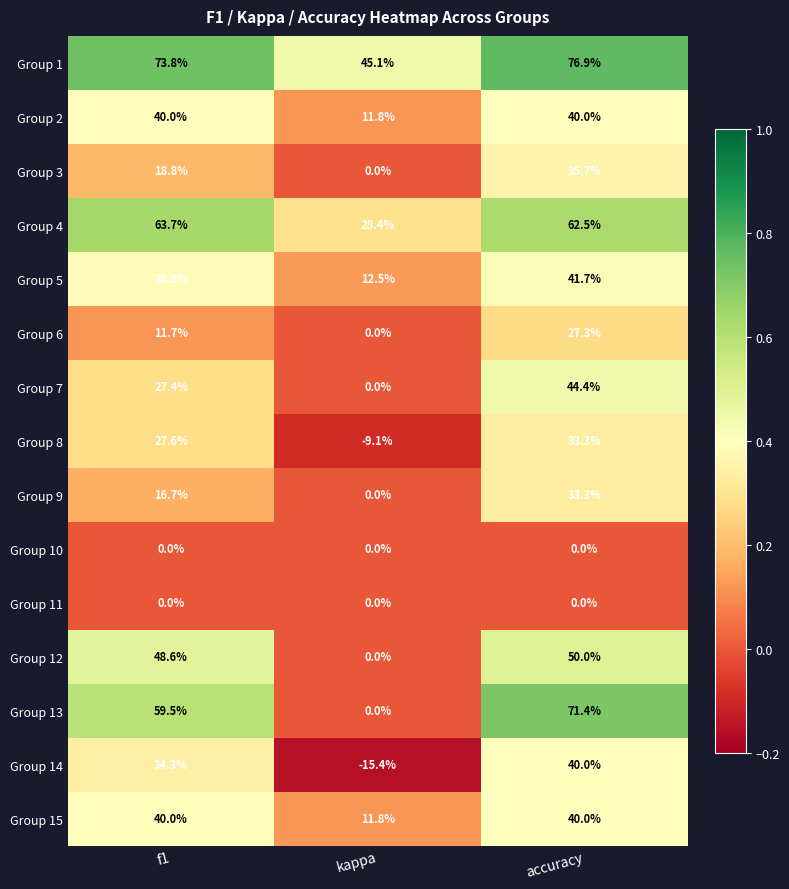

At how many categories does at least one series exceed 0?

3